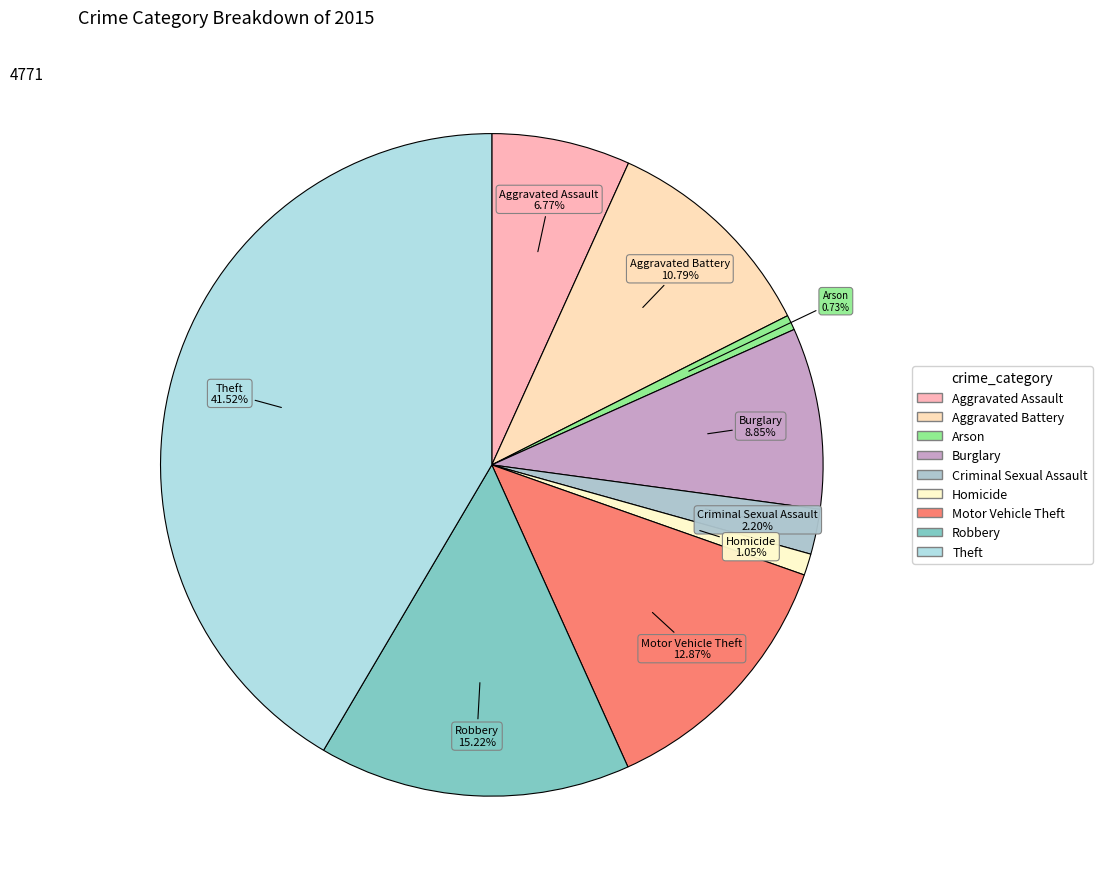

Count the number of slices in the pie.

9